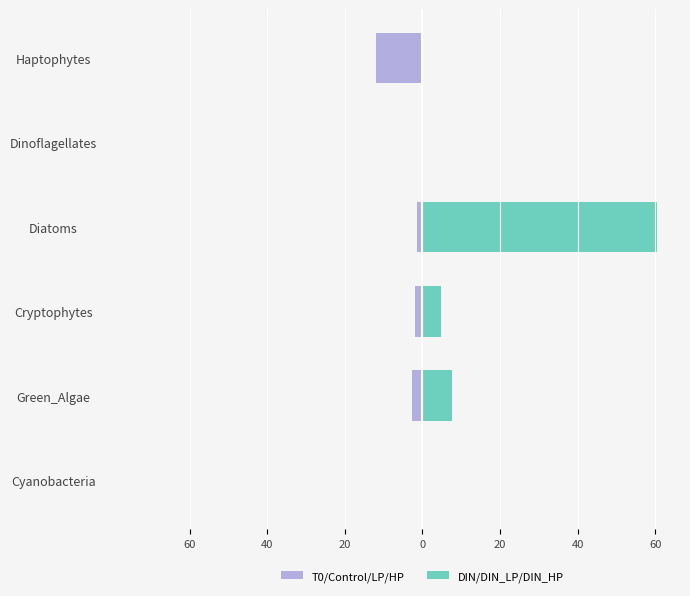

What is the highest value of the T0/Control/LP/HP series?

-0.1